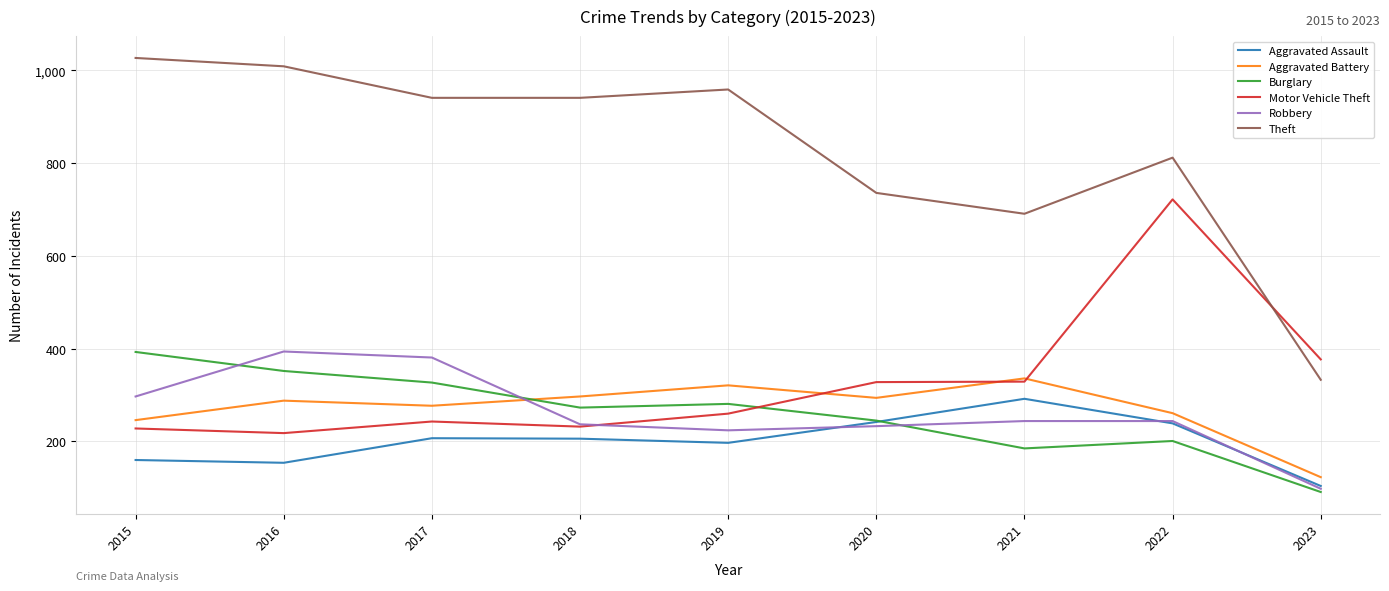

Where is the first local maximum for Aggravated Battery?

2016